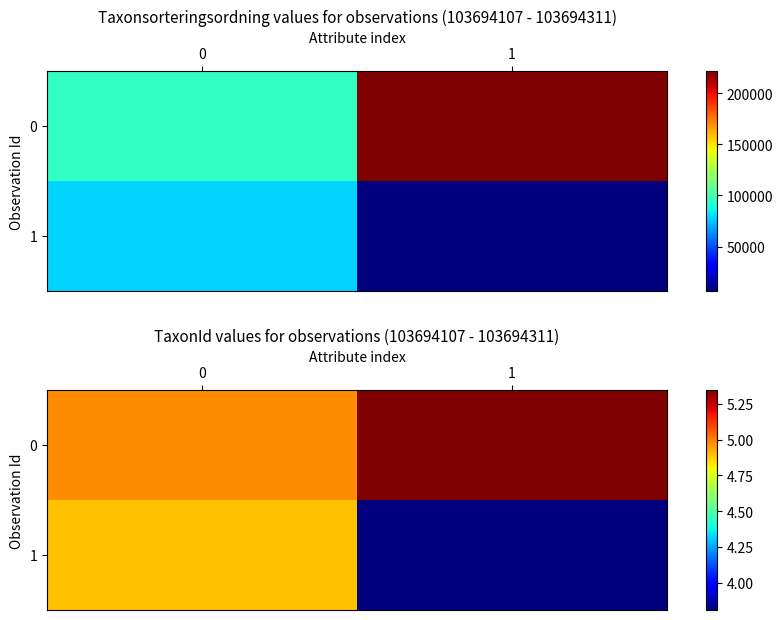

How many data points does each series have?

2